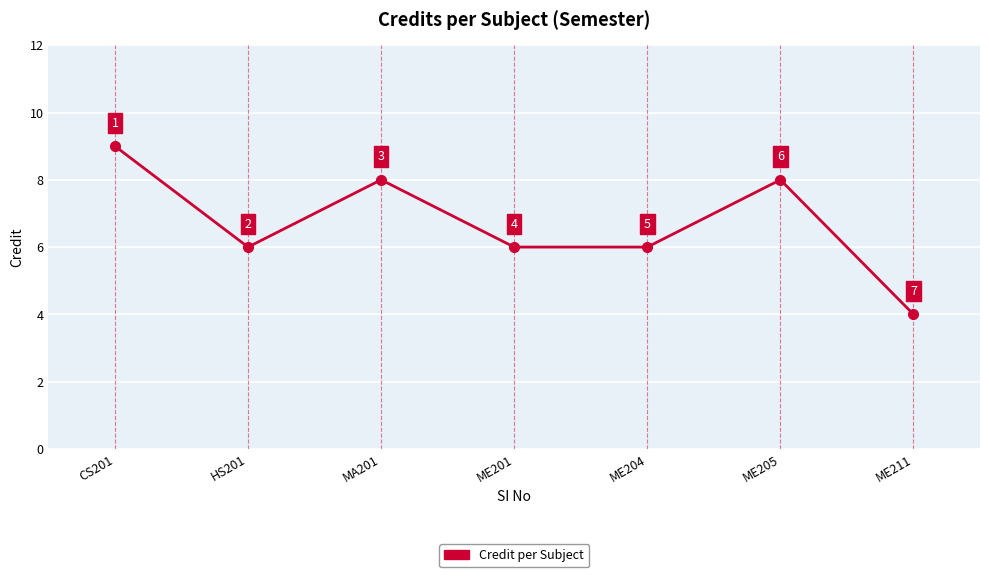

What is the maximum value shown in the chart?

9